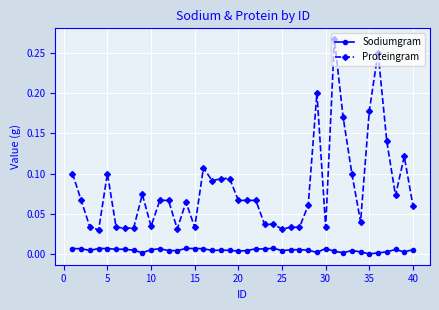

True or false: Sodiumgram has more than 1 points higher than both neighbors.

True